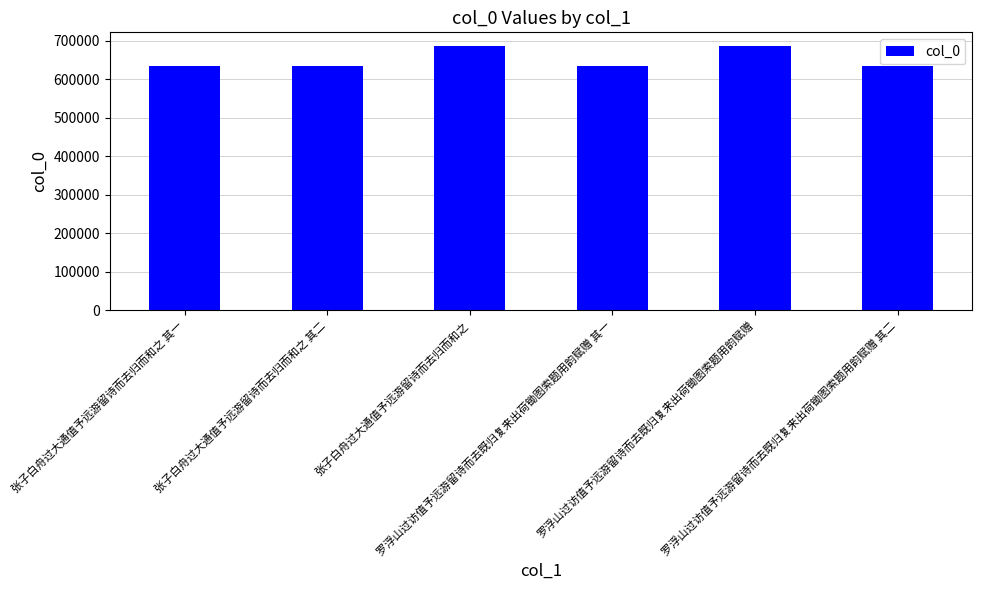

Read the value at 罗浮山过访值予远游留诗而去既归复来出荷锄图索题用韵赋赠 其一, to the nearest 10.

635910